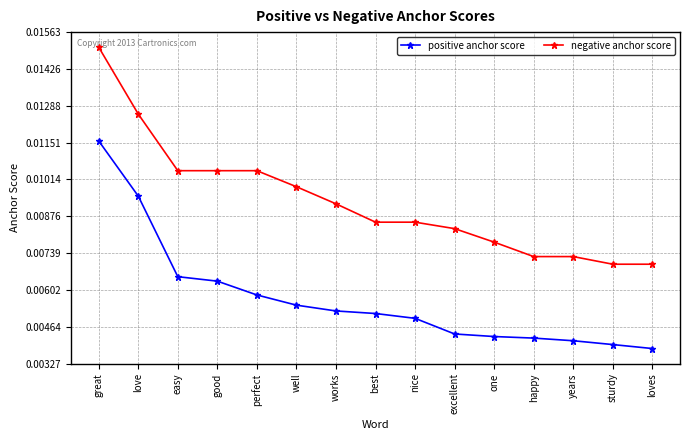

Is the value of negative anchor score at works greater than the value of positive anchor score at one?

Yes